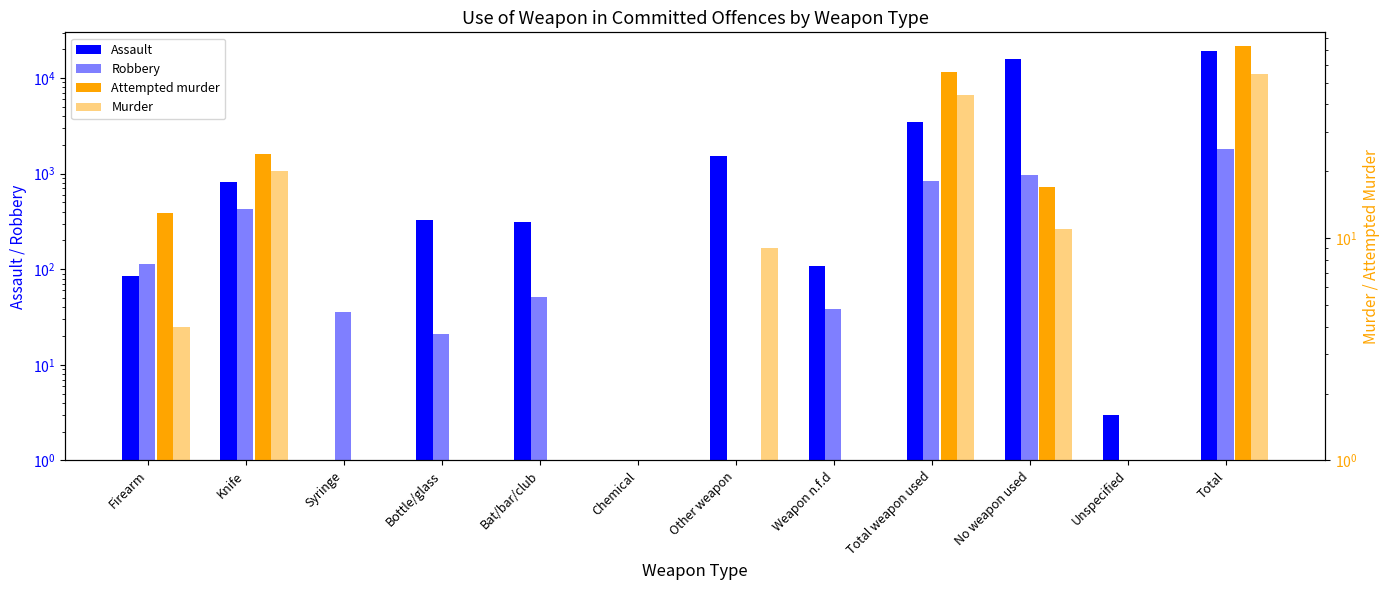

Are the bars grouped side by side (vs. stacked)?

Yes